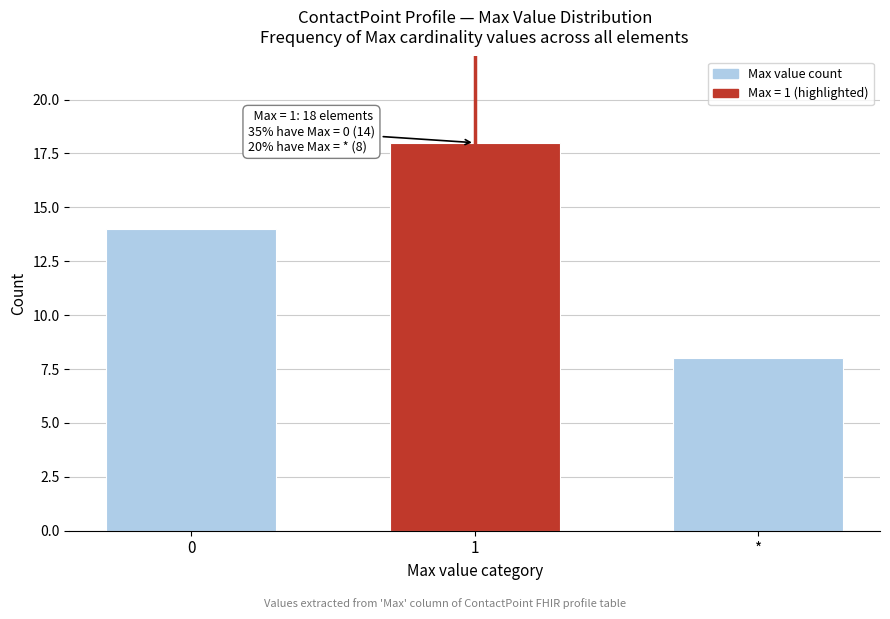

Reading left to right, transcribe all the data shown in this chart.

0=14	1=18	*=8